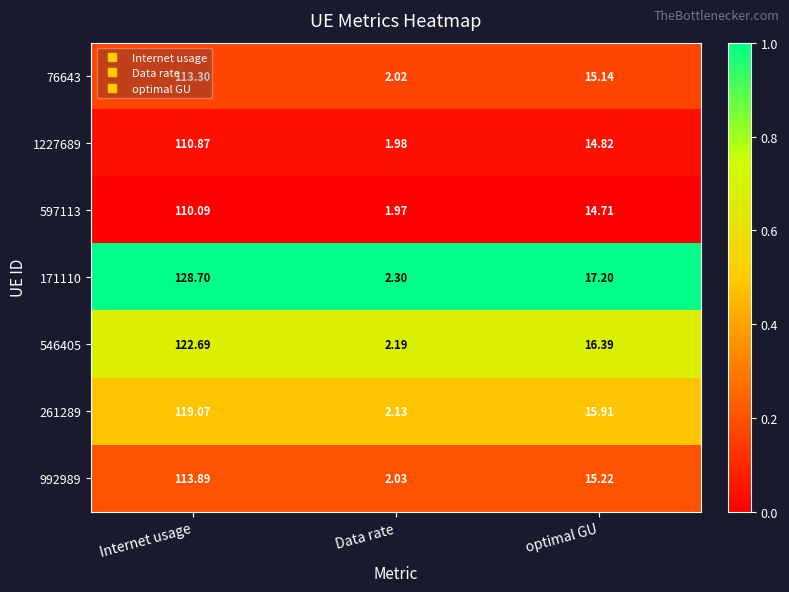

At which label does 76643 first exceed 15?

Internet usage